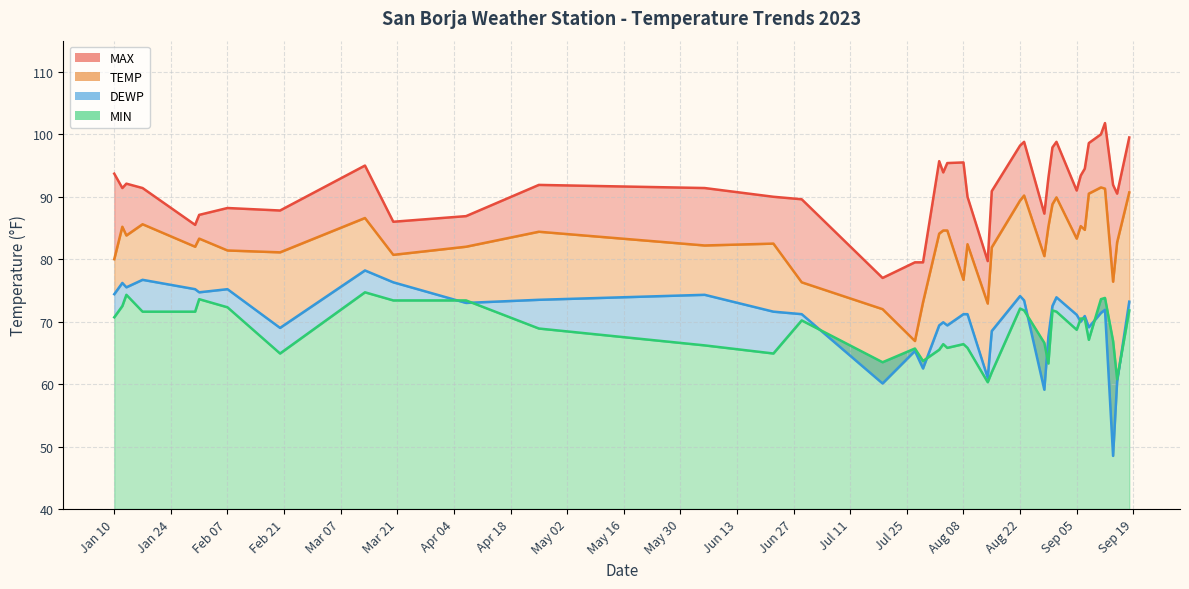

In DEWP_line, how many points are lower than both neighbors (excluding endpoints)?

12